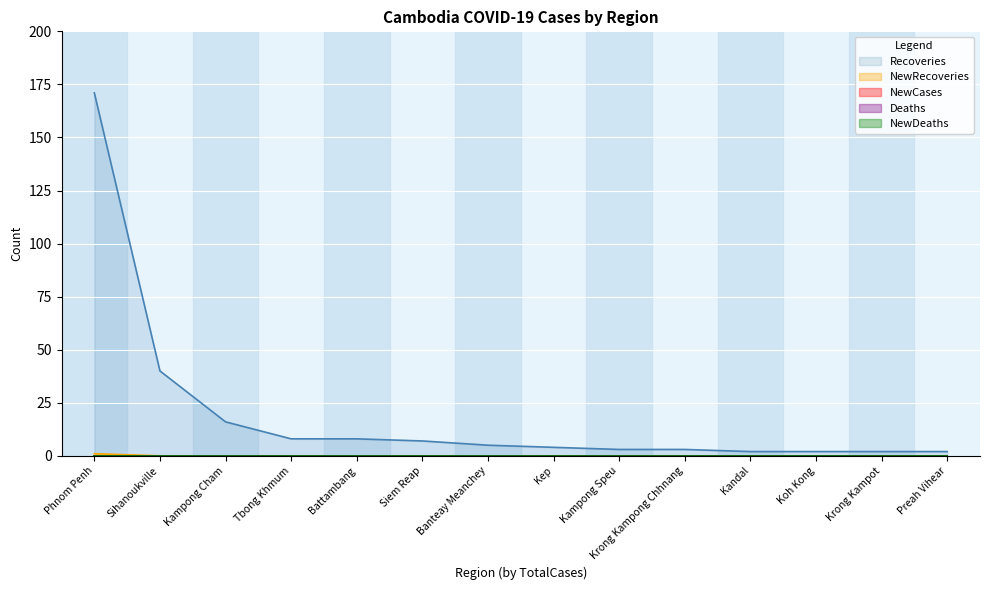

What is the greatest value displayed?

171